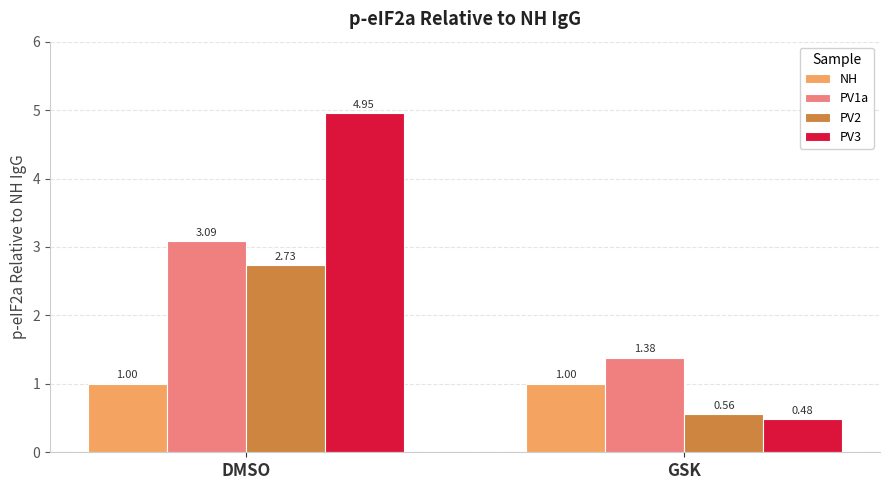

Where is PV3 nearest to the value 2?

GSK